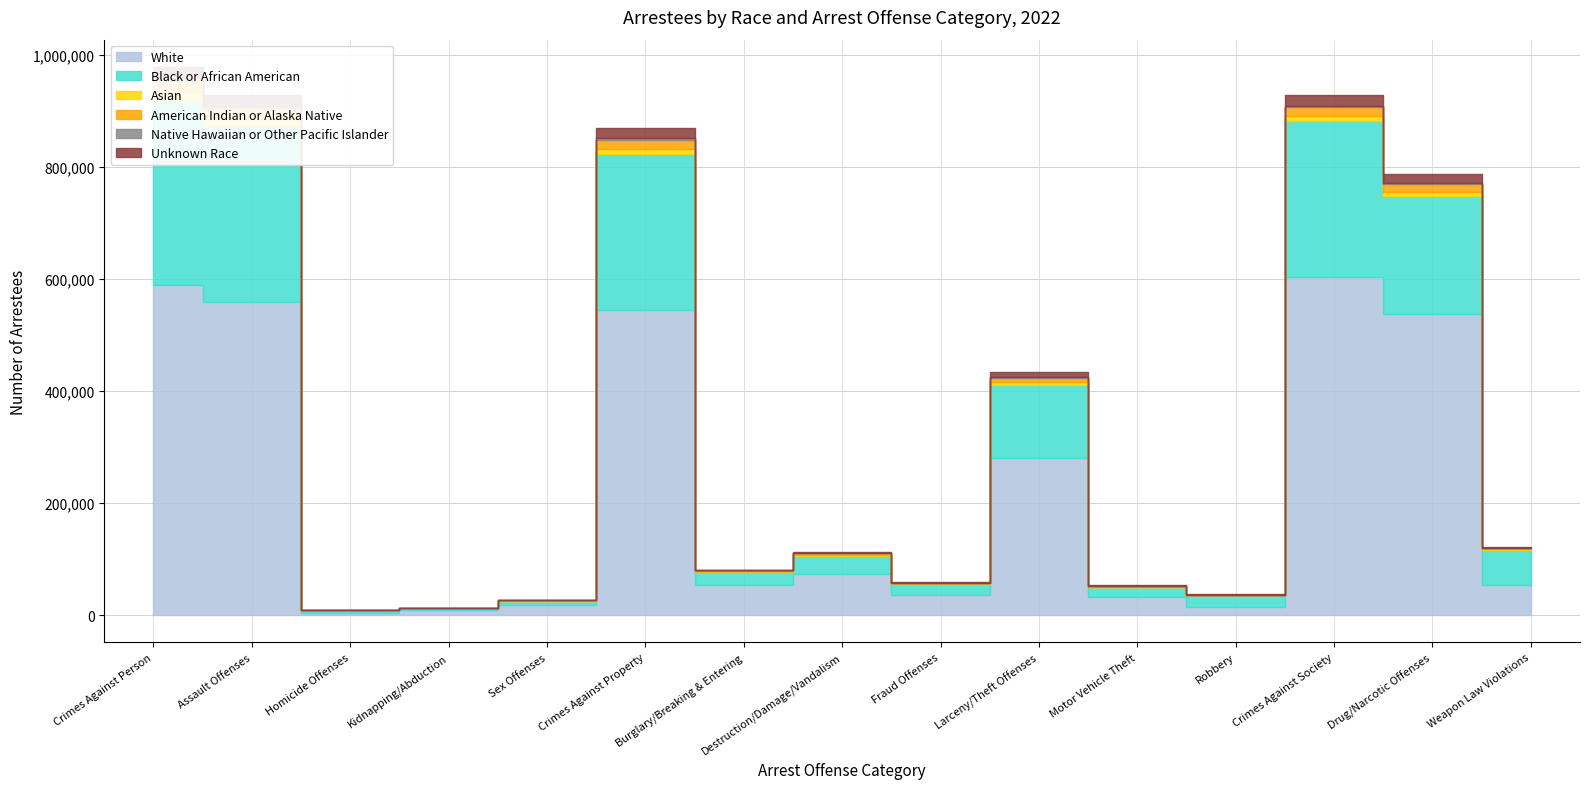

What is the difference between the maximum and minimum values in the Unknown Race series?

19851